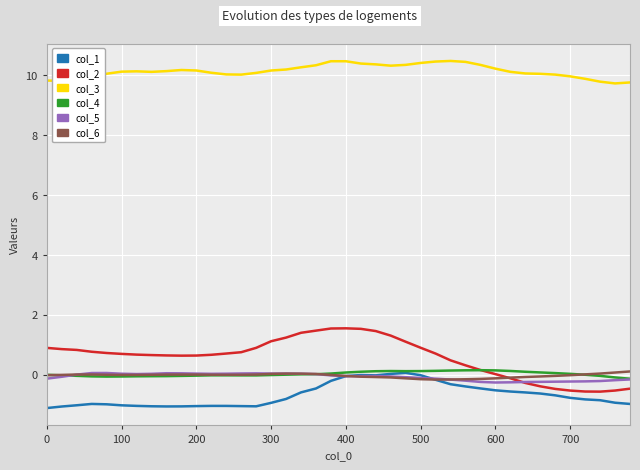

Which series has the widest spread of values?

col_2